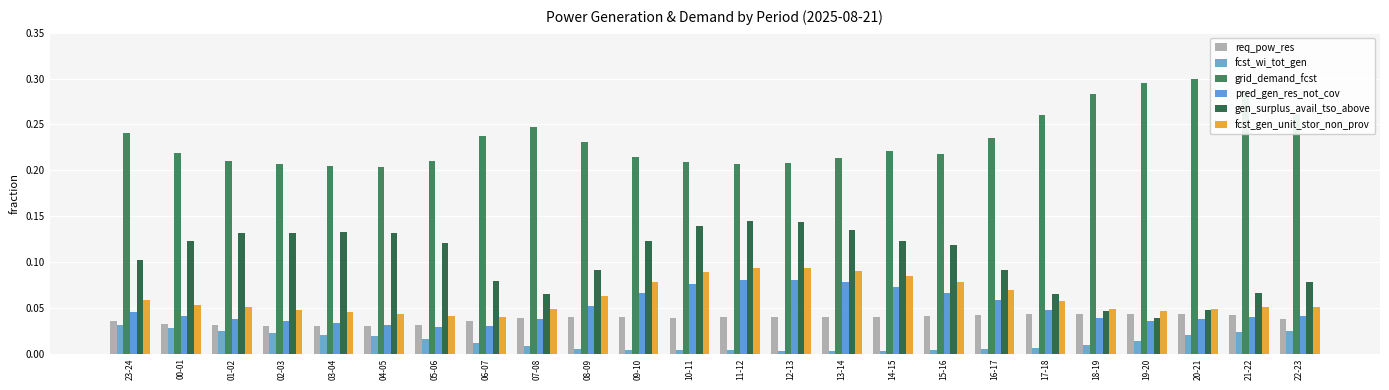

Reading left to right, extract all data points from this chart.

req_pow_res: 23-24=0.0	00-01=0.0	01-02=0.0	02-03=0.0	03-04=0.0	04-05=0.0	05-06=0.0	06-07=0.0	07-08=0.0	08-09=0.0	09-10=0.0	10-11=0.0	11-12=0.0	12-13=0.0	13-14=0.0	14-15=0.0	15-16=0.0	16-17=0.0	17-18=0.0	18-19=0.0	19-20=0.0	20-21=0.0	21-22=0.0	22-23=0.0
fcst_wi_tot_gen: 23-24=0.0	00-01=0.0	01-02=0.0	02-03=0.0	03-04=0.0	04-05=0.0	05-06=0.0	06-07=0.0	07-08=0.0	08-09=0.0	09-10=0.0	10-11=0.0	11-12=0.0	12-13=0.0	13-14=0.0	14-15=0.0	15-16=0.0	16-17=0.0	17-18=0.0	18-19=0.0	19-20=0.0	20-21=0.0	21-22=0.0	22-23=0.0
grid_demand_fcst: 23-24=0.2	00-01=0.2	01-02=0.2	02-03=0.2	03-04=0.2	04-05=0.2	05-06=0.2	06-07=0.2	07-08=0.2	08-09=0.2	09-10=0.2	10-11=0.2	11-12=0.2	12-13=0.2	13-14=0.2	14-15=0.2	15-16=0.2	16-17=0.2	17-18=0.3	18-19=0.3	19-20=0.3	20-21=0.3	21-22=0.3	22-23=0.3
pred_gen_res_not_cov: 23-24=0.0	00-01=0.0	01-02=0.0	02-03=0.0	03-04=0.0	04-05=0.0	05-06=0.0	06-07=0.0	07-08=0.0	08-09=0.1	09-10=0.1	10-11=0.1	11-12=0.1	12-13=0.1	13-14=0.1	14-15=0.1	15-16=0.1	16-17=0.1	17-18=0.0	18-19=0.0	19-20=0.0	20-21=0.0	21-22=0.0	22-23=0.0
gen_surplus_avail_tso_above: 23-24=0.1	00-01=0.1	01-02=0.1	02-03=0.1	03-04=0.1	04-05=0.1	05-06=0.1	06-07=0.1	07-08=0.1	08-09=0.1	09-10=0.1	10-11=0.1	11-12=0.1	12-13=0.1	13-14=0.1	14-15=0.1	15-16=0.1	16-17=0.1	17-18=0.1	18-19=0.0	19-20=0.0	20-21=0.0	21-22=0.1	22-23=0.1
fcst_gen_unit_stor_non_prov: 23-24=0.1	00-01=0.1	01-02=0.1	02-03=0.0	03-04=0.0	04-05=0.0	05-06=0.0	06-07=0.0	07-08=0.0	08-09=0.1	09-10=0.1	10-11=0.1	11-12=0.1	12-13=0.1	13-14=0.1	14-15=0.1	15-16=0.1	16-17=0.1	17-18=0.1	18-19=0.0	19-20=0.0	20-21=0.0	21-22=0.1	22-23=0.1